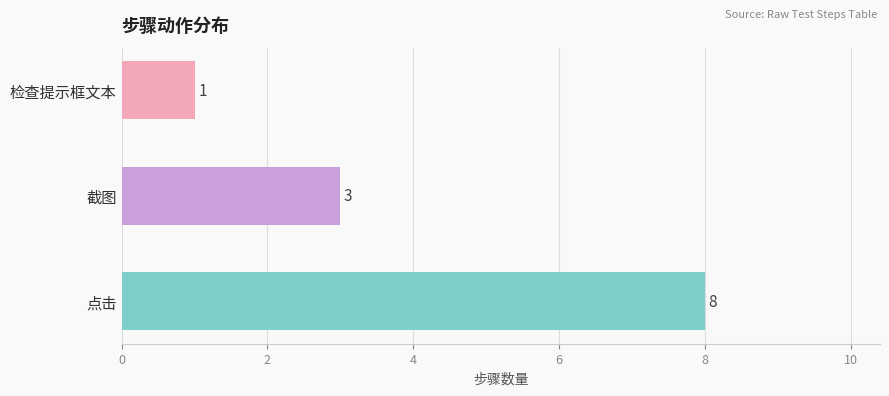

Count the values in the range 1 to 8.

3